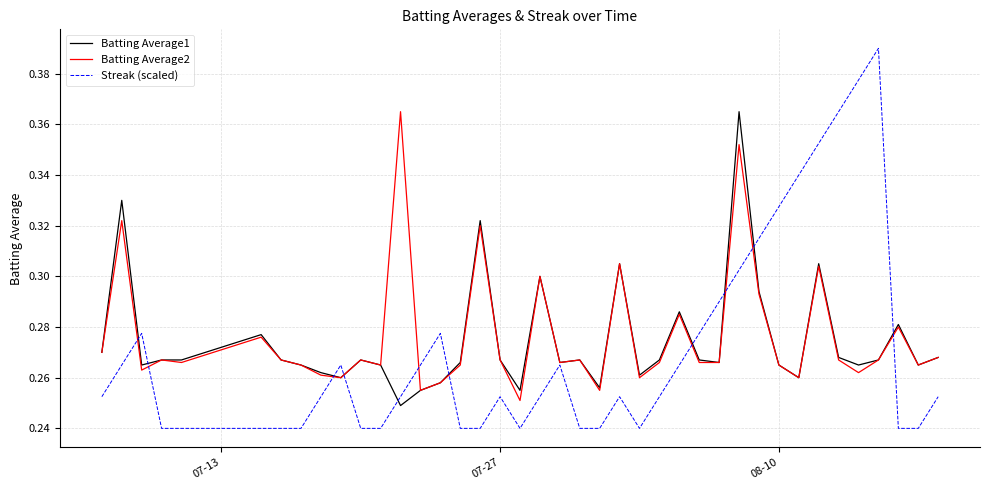

Which series has the largest range (max minus min)?

Streak (scaled)